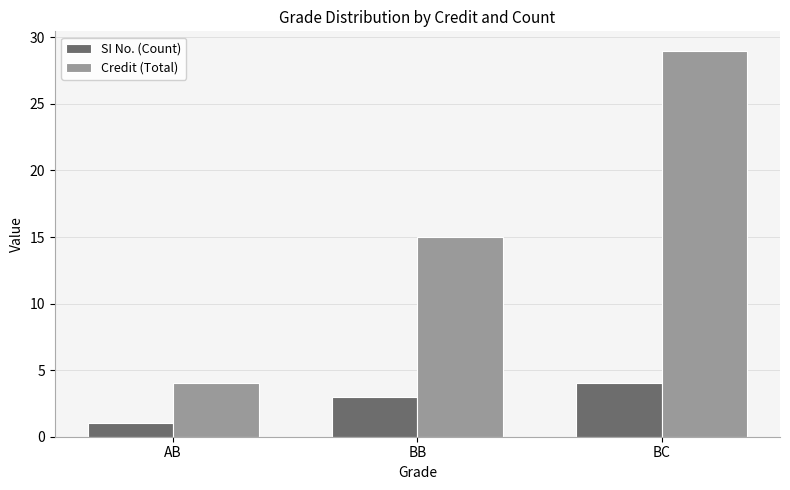

What position from the left is AB?

1